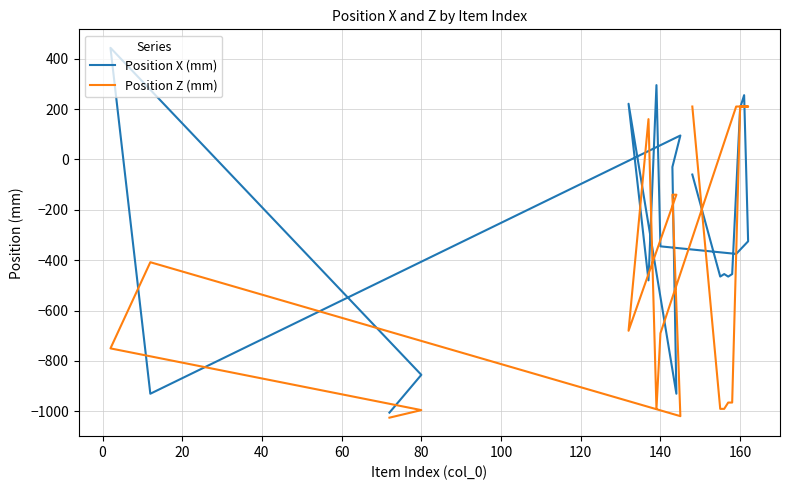

How many data points does each series have?

20